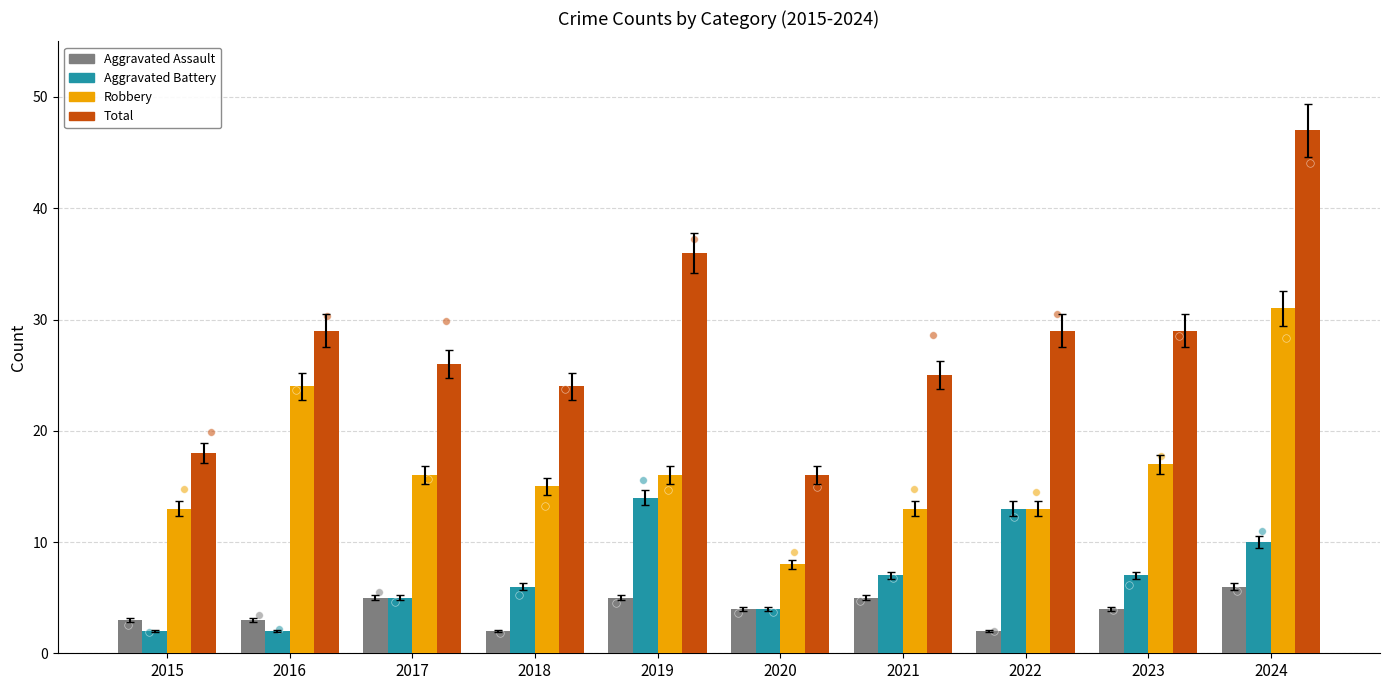

Which series contains the lowest Y value?

Aggravated Assault